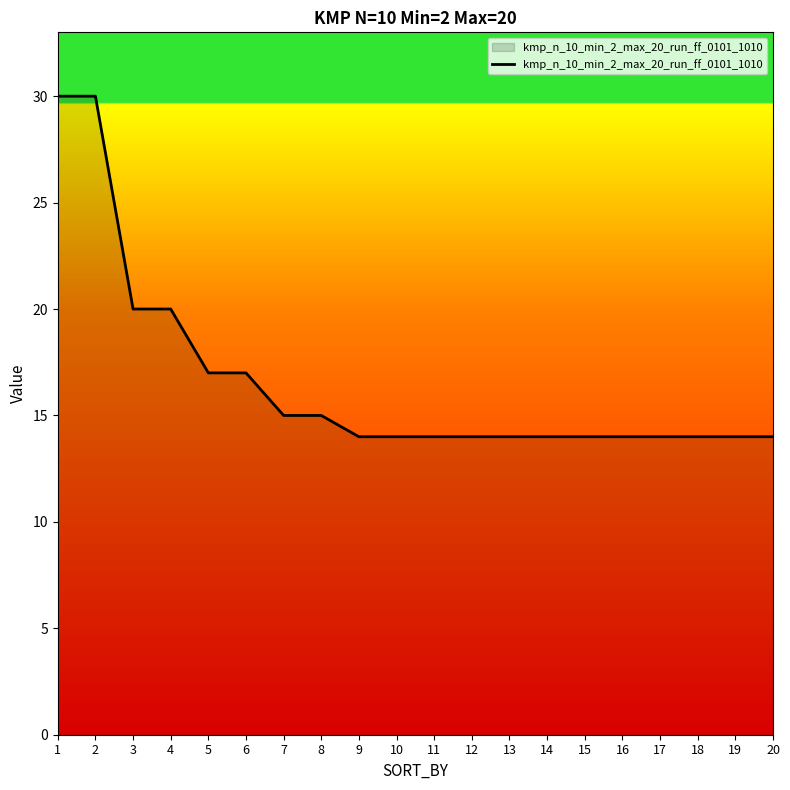

Is it true that the value at 10 is 20?

False